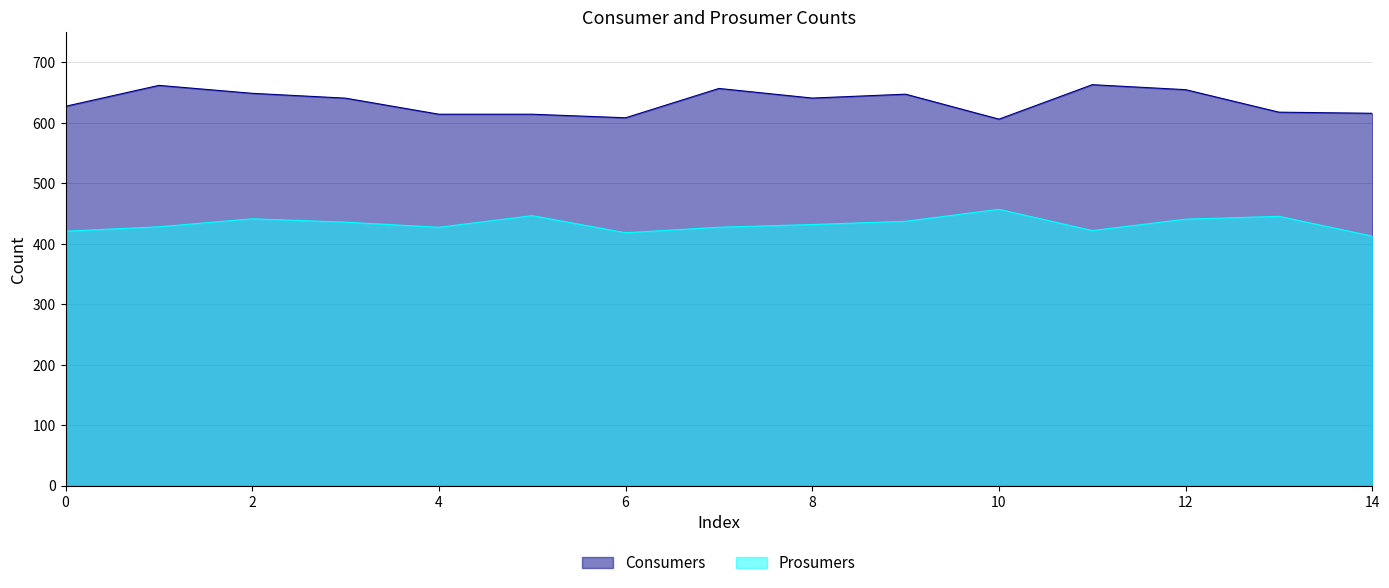

What is the difference between the maximum and minimum values in the Consumers series?

57.0